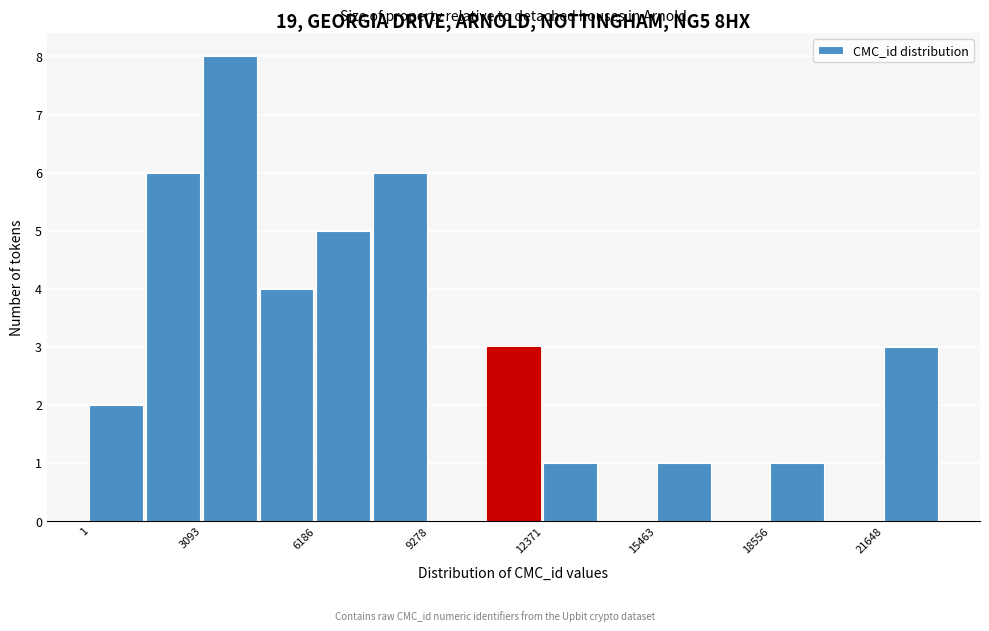

Around what value on the x-axis is the tallest bar? Give the approximate position of its centre, as read against the axis.

4000